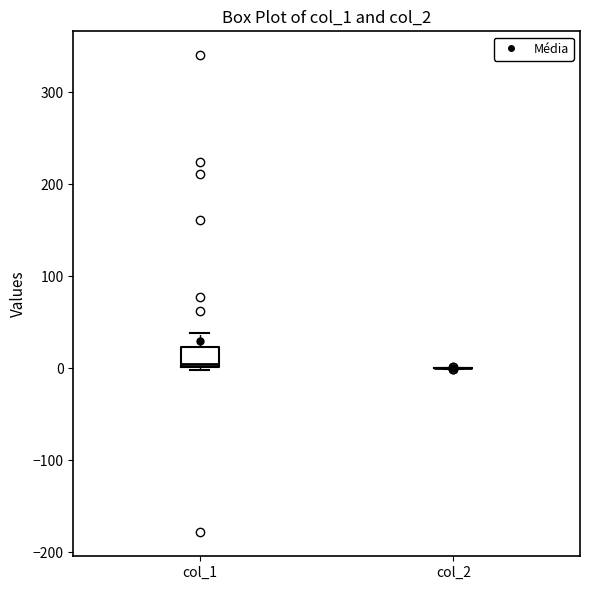

Reading left to right, transcribe this box plot: for each box, give where its median line is, the range the box spans, and where its two whiskers end, as read against the y-axis. The values are not printed on the chart, so give them approximately, as read against the axis.

col_1: median 0 (just above the box's lower edge), box 0 to 20, whiskers 0 (just below the box's lower edge) to 40
col_2: box collapsed to a line at 0, whiskers 0 to 0